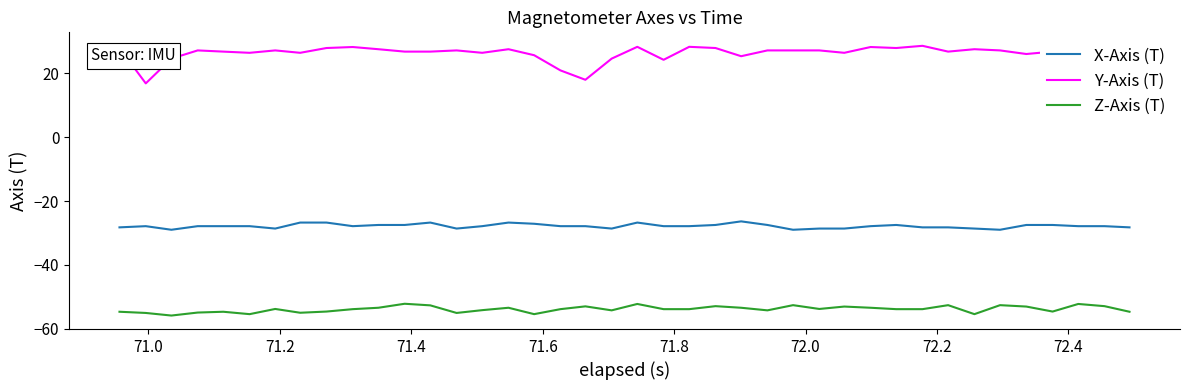

What is the minimum value for X-Axis (T)?

-29.0